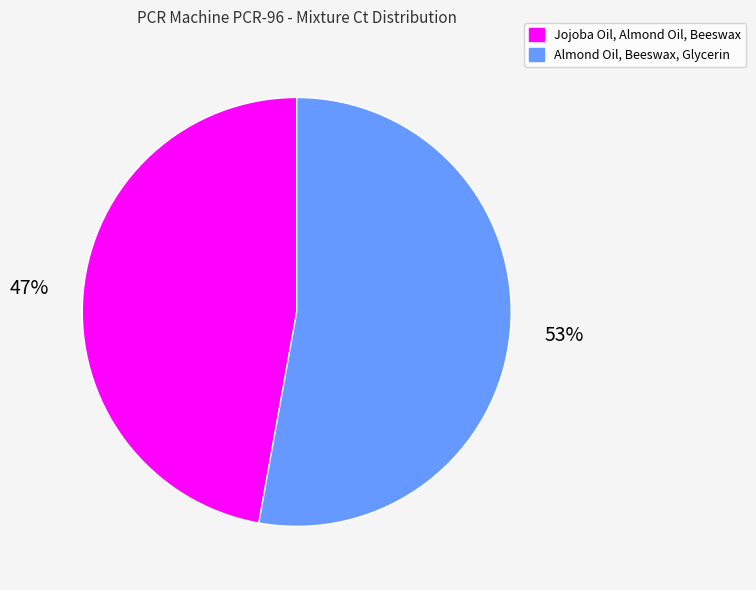

Combined, do Almond Oil, Beeswax, Glycerin and Jojoba Oil, Almond Oil, Beeswax account for over 50%?

Yes